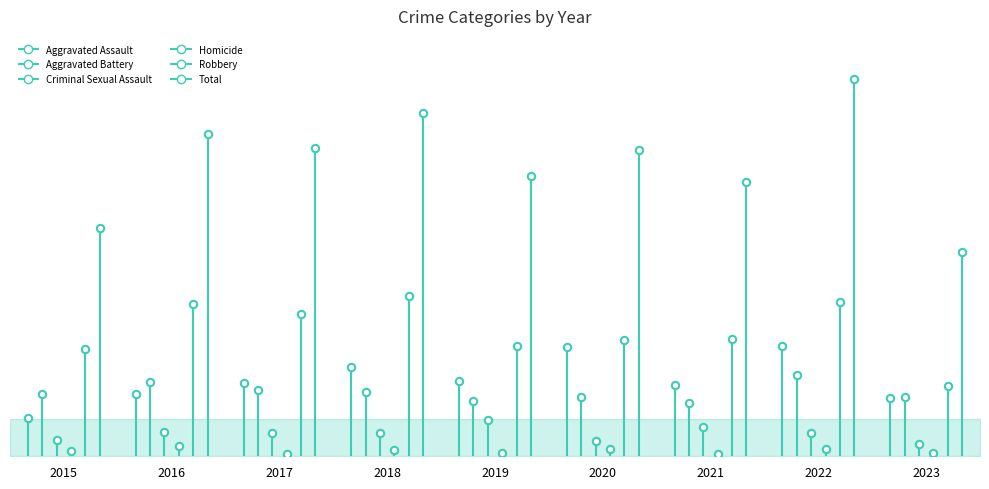

Is the value of Homicide at 2015 greater than the value of Aggravated Assault at 2015?

No